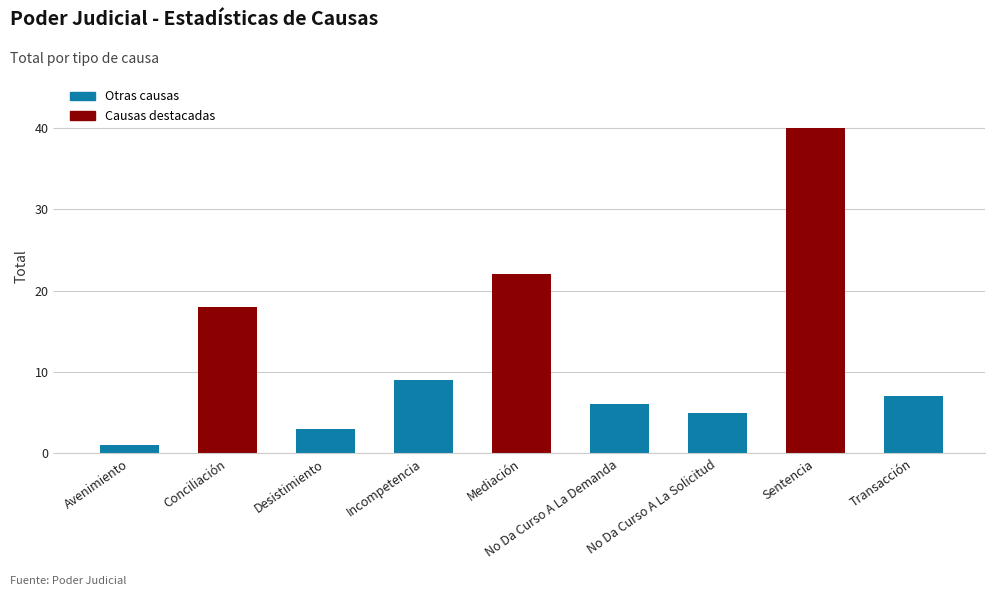

What is the difference between the maximum and second lowest values?

37